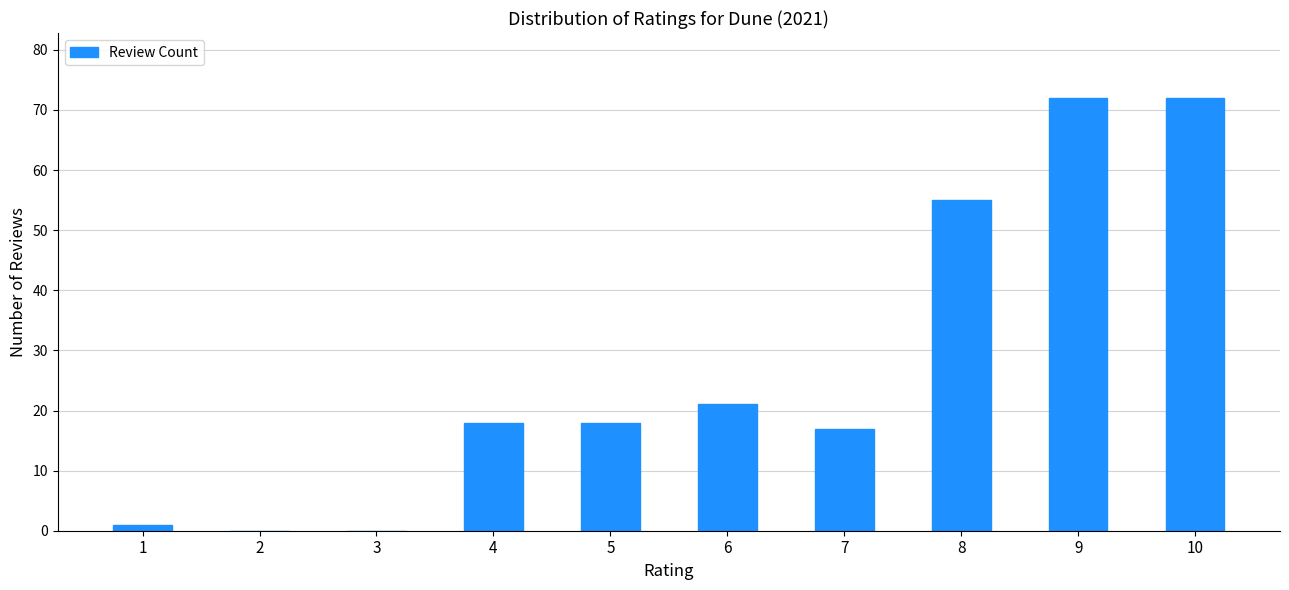

Reading left to right, what are all the values shown in this chart?

1	0	0	18	18	21	17	55	72	72